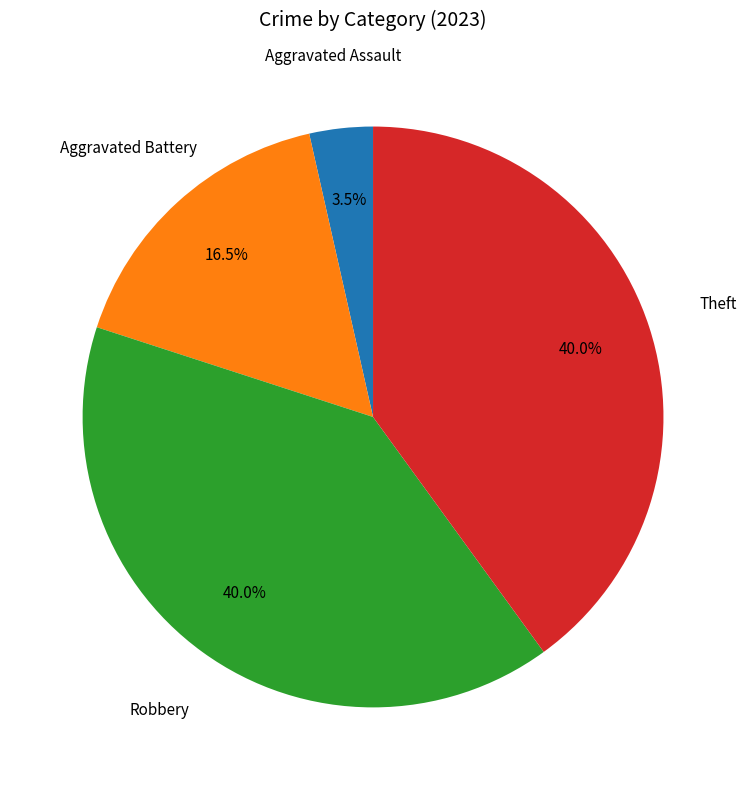

Is there a majority slice in this chart?

No